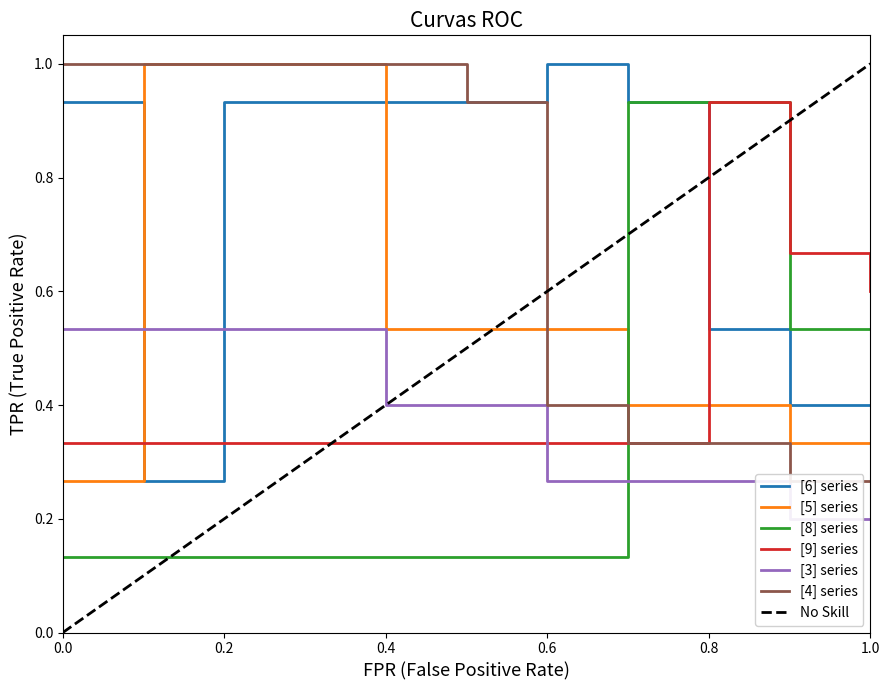

Count the number of categories in the chart.

11